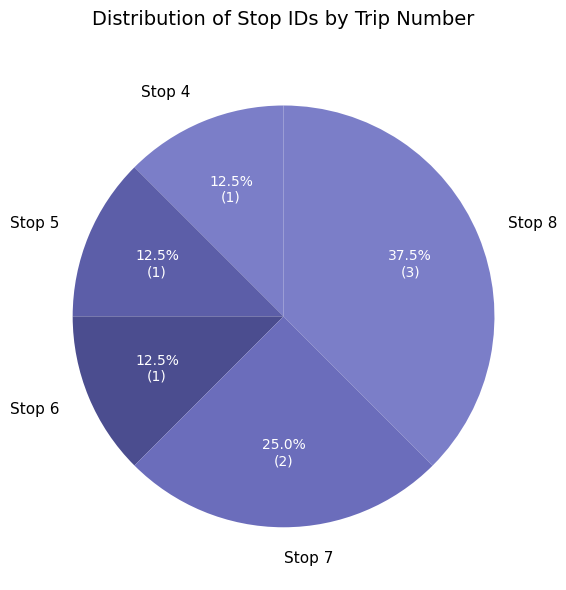

Do Stop 7 and Stop 4 together represent more than half of the pie?

No